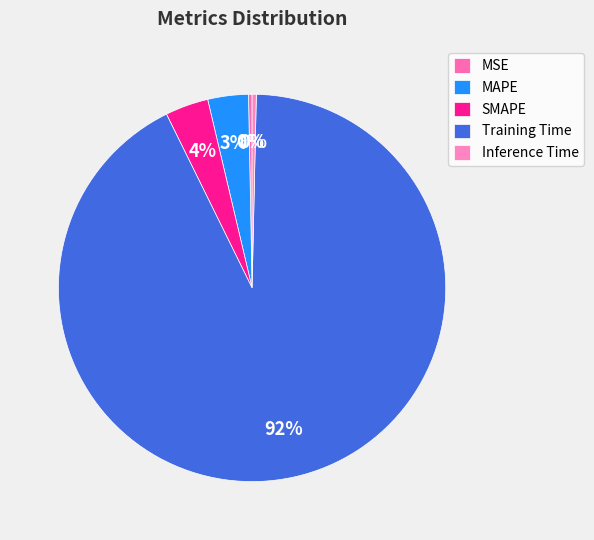

To the nearest percent, what is the combined percentage of MAPE and MSE?

4%